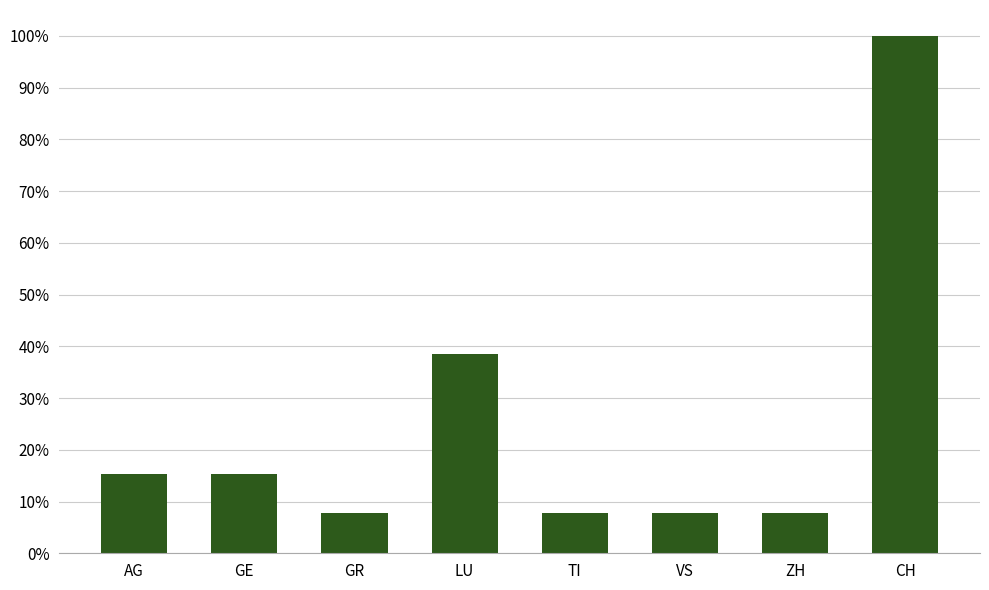

Reading left to right, what are all the values shown in this chart?

0.2	0.2	0.1	0.4	0.1	0.1	0.1	1.0